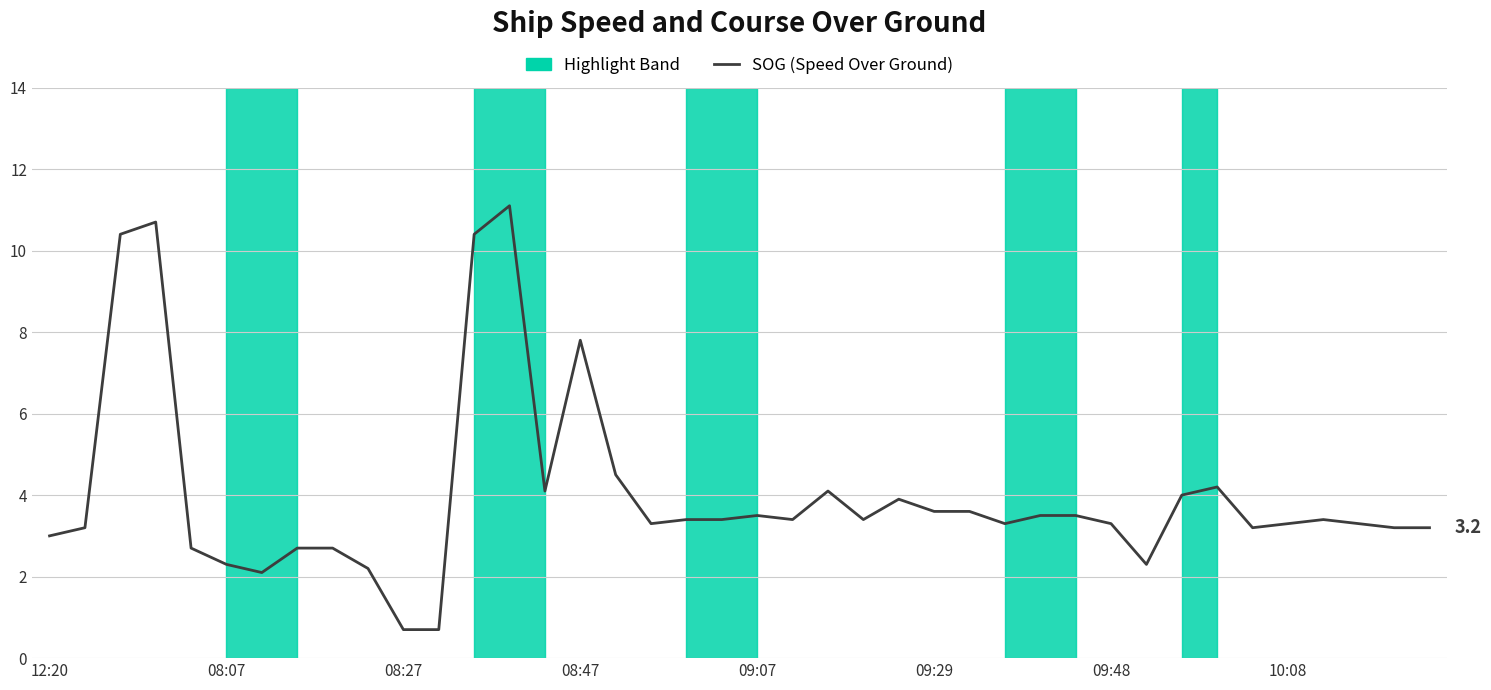

What is the smallest value displayed?

0.7